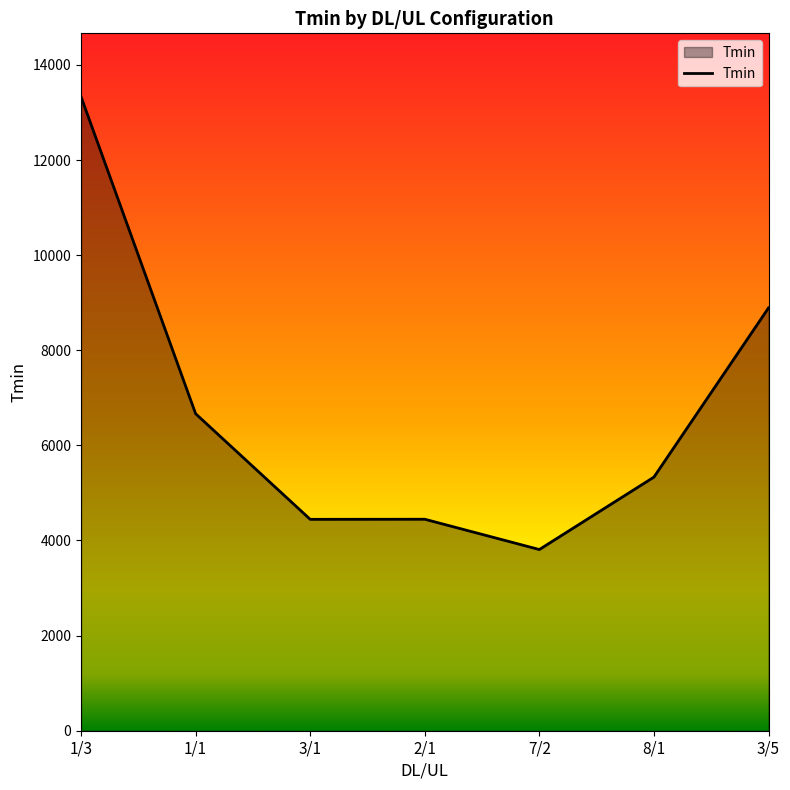

The value at 1/3 is 22720. True or false?

False